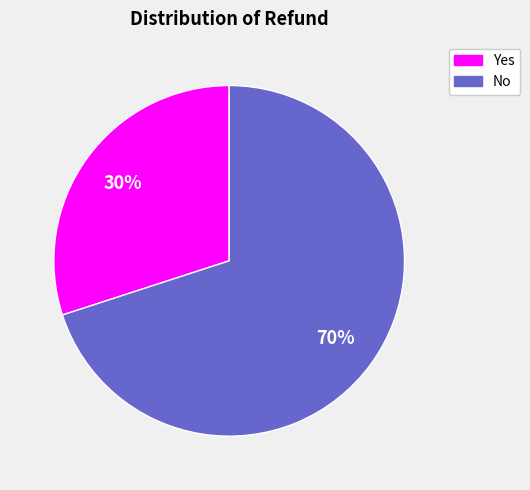

To the nearest percent, what portion does Yes represent?

30%